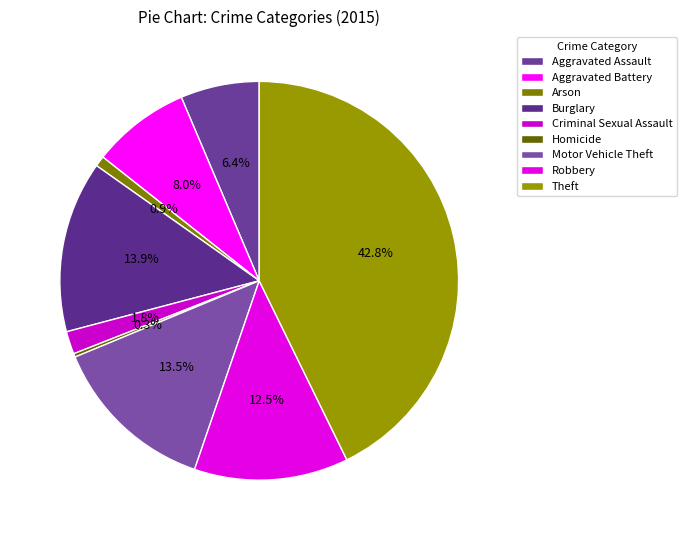

What percentage is the Motor Vehicle Theft slice, to the nearest percent?

13%